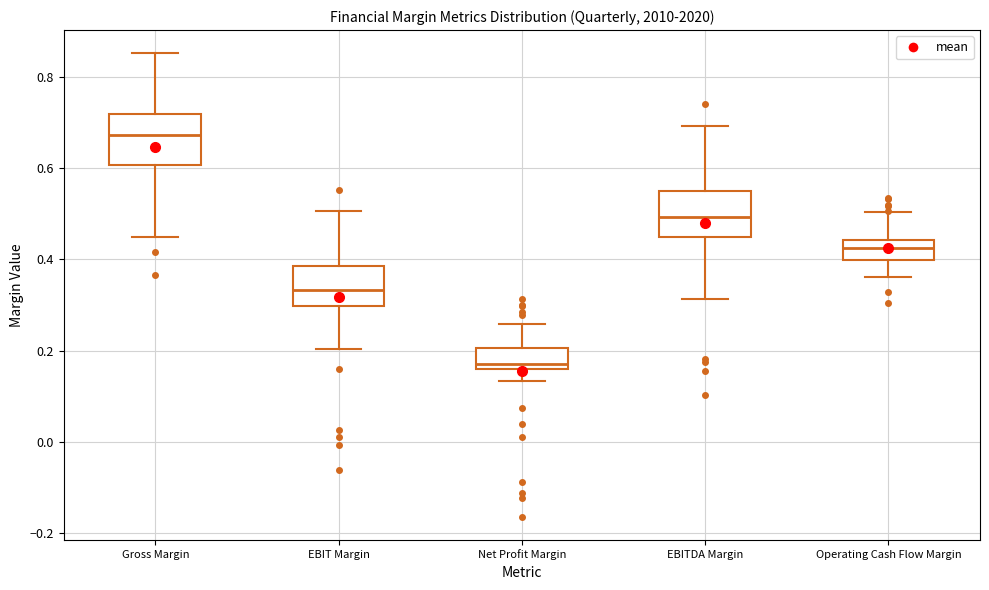

Reading left to right, transcribe this box plot: for each box, give where its median line is, the range the box spans, and where its two whiskers end, as read against the y-axis. The values are not printed on the chart, so give them approximately, as read against the axis.

Gross Margin: median 0.68, box 0.60 to 0.72, whiskers 0.44 to 0.86
EBIT Margin: median 0.34, box 0.30 to 0.38, whiskers 0.20 to 0.50
Net Profit Margin: median 0.18, box 0.16 to 0.20, whiskers 0.14 to 0.26
EBITDA Margin: median 0.50, box 0.46 to 0.56, whiskers 0.32 to 0.70
Operating Cash Flow Margin: median 0.42, box 0.40 to 0.44, whiskers 0.36 to 0.50